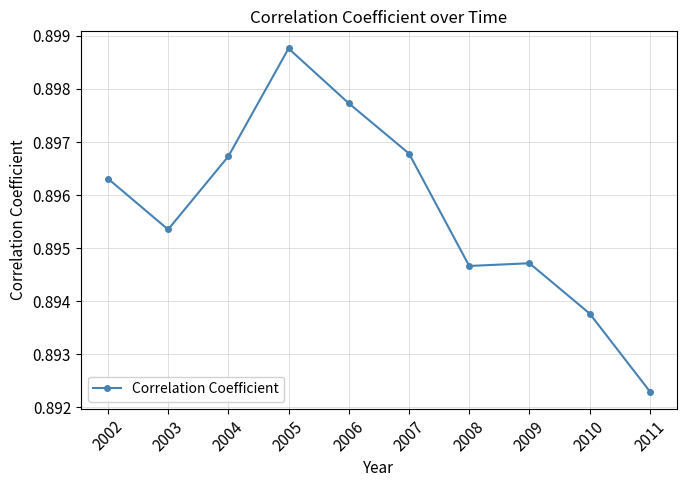

Which has a higher value, 2008 or 2010?

2008